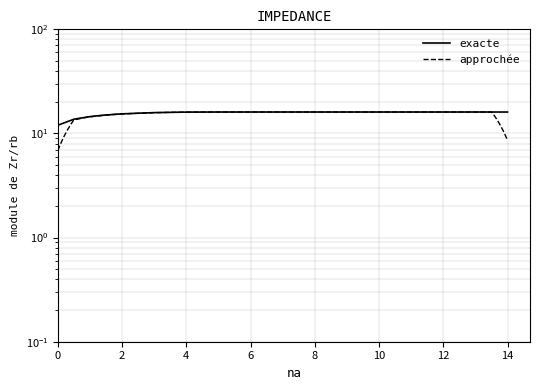

Which label corresponds to the largest value in the chart?

6